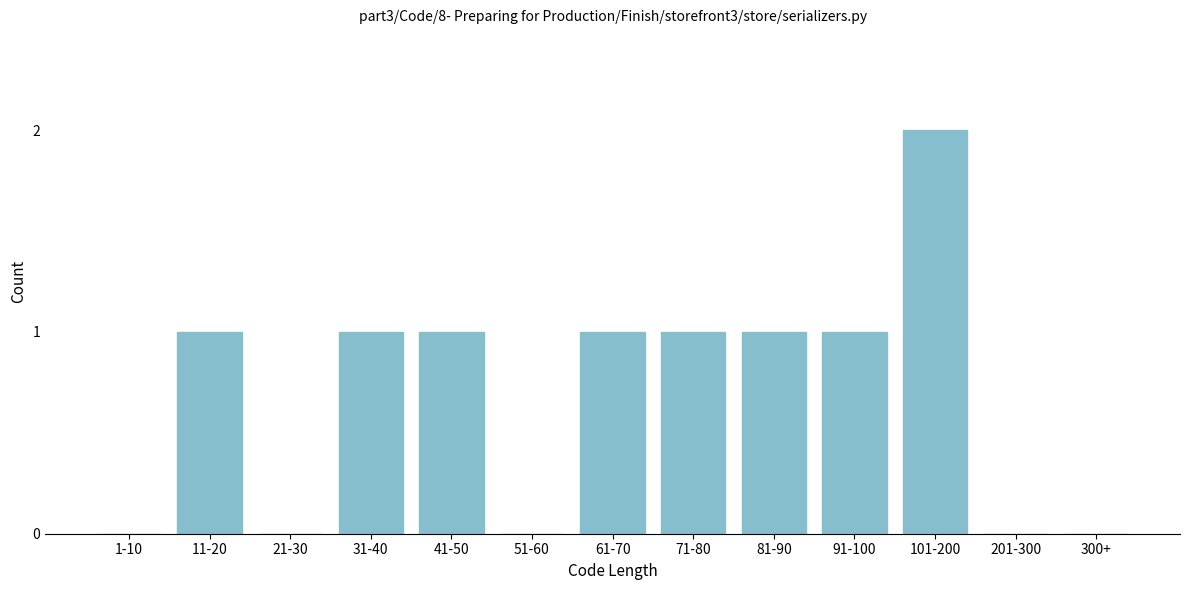

Reading left to right, what are all the values shown in this chart?

1-10=0	11-20=1	21-30=0	31-40=1	41-50=1	51-60=0	61-70=1	71-80=1	81-90=1	91-100=1	101-200=2	201-300=0	300+=0